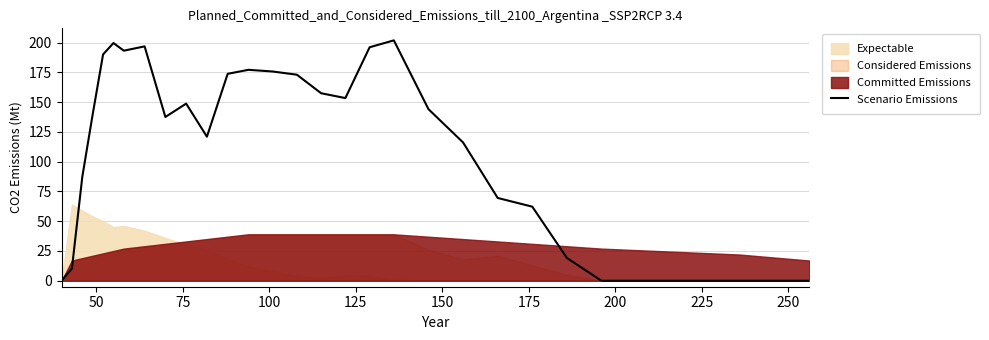

Does the chart display data point markers on the line(s)?

No